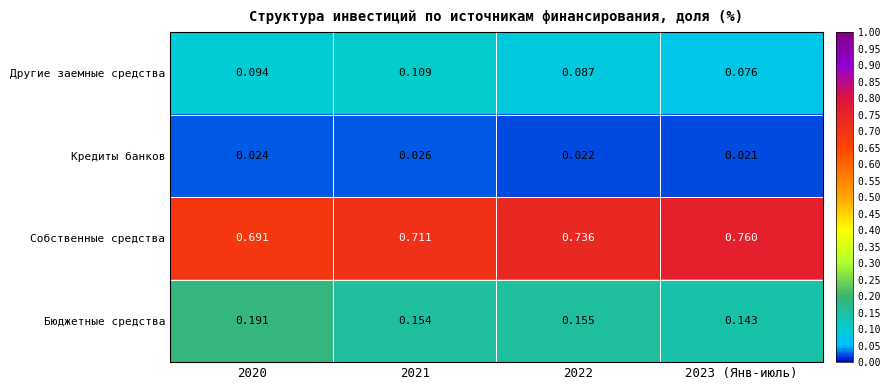

Which series changed the most between 2021 and 2022?

Собственные средства